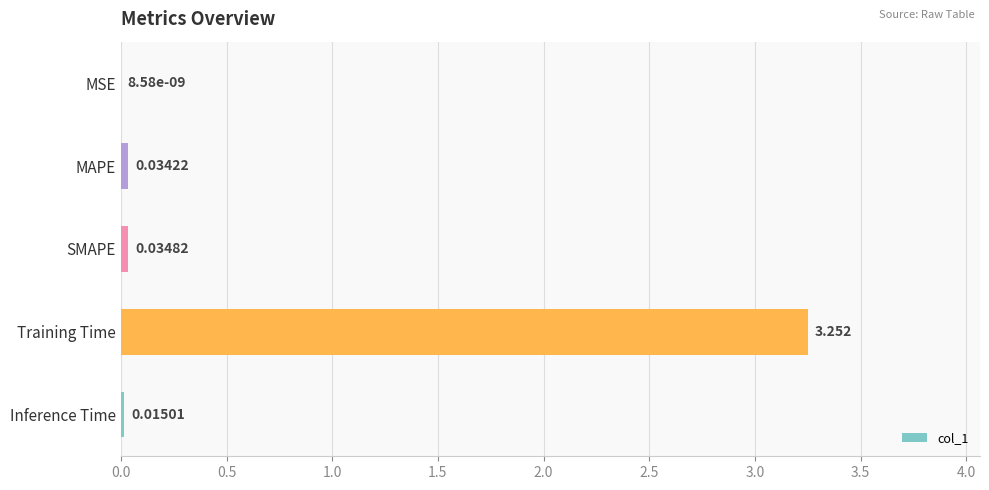

At which label is the value closest to 1?

SMAPE